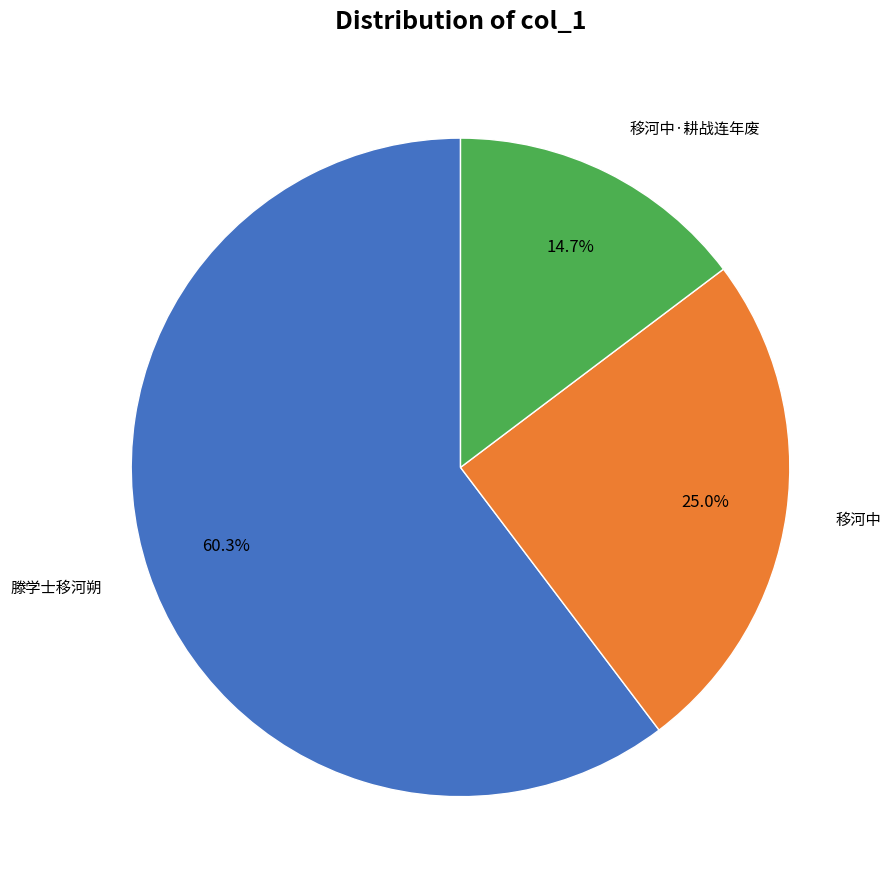

Is there any slice that represents more than half of the pie?

Yes